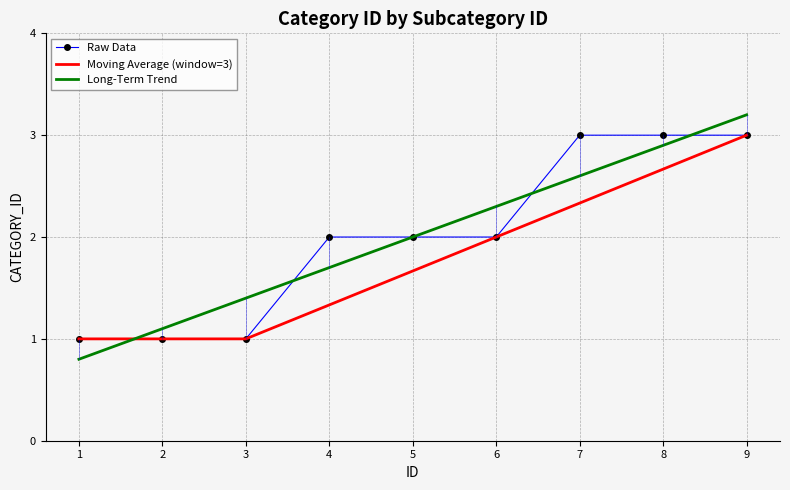

The value of Long-Term Trend at 1 is 0.8. True or false?

True